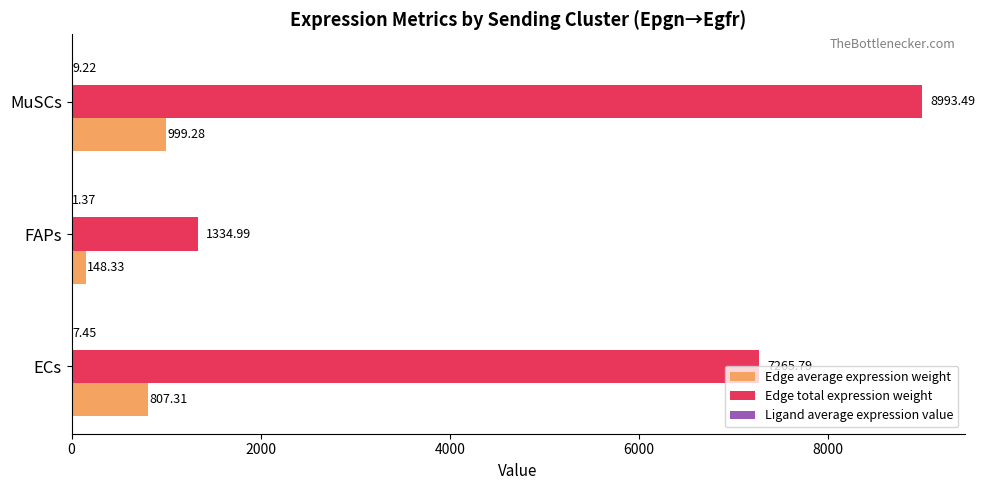

Which series changed the most between FAPs and MuSCs?

Edge total expression weight